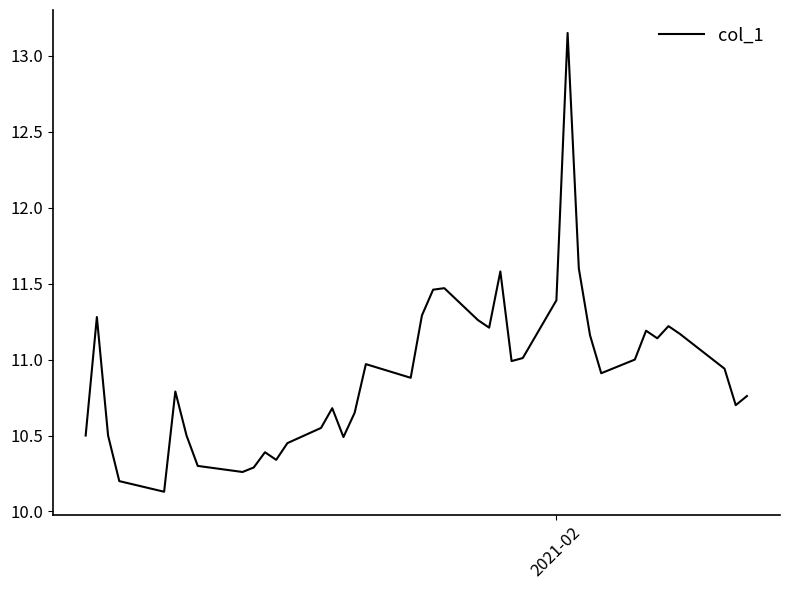

What is the minimum value shown in the chart?

10.1